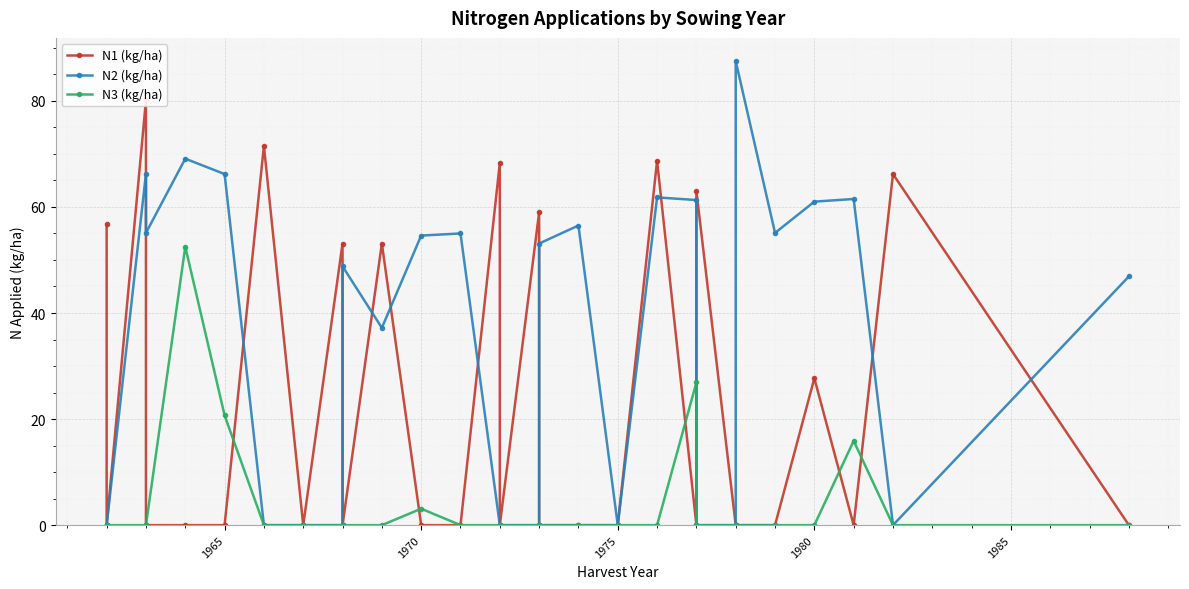

What is the average value of the N1 (kg/ha) series?

22.2